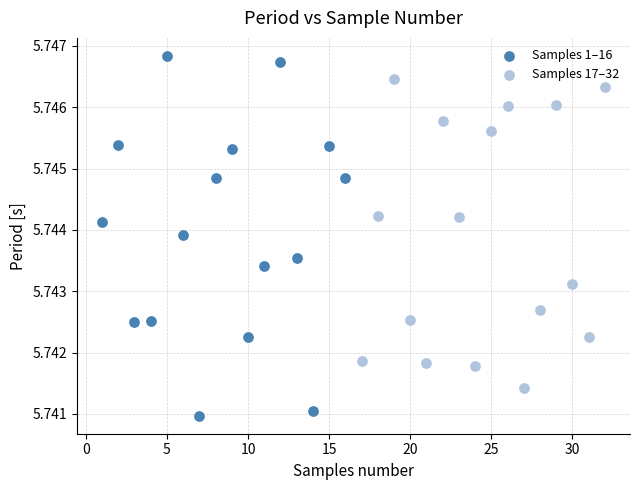

Which series contains the lowest Y value?

Samples 1–16